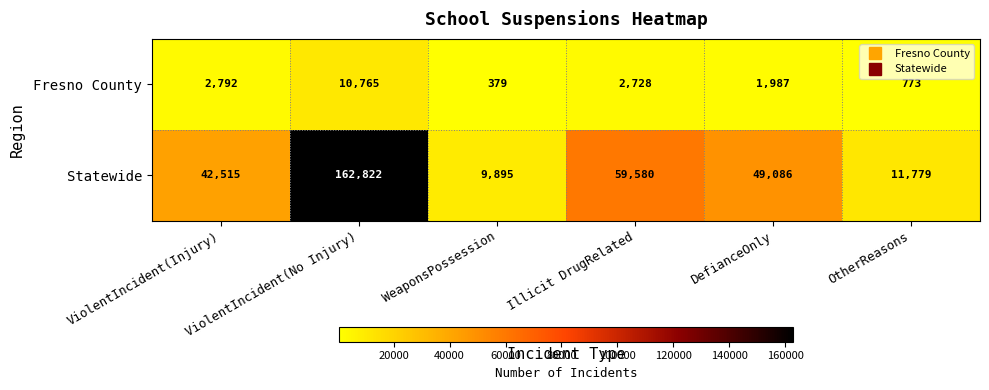

What is the total value across all series at ViolentIncident(No Injury)?

173587